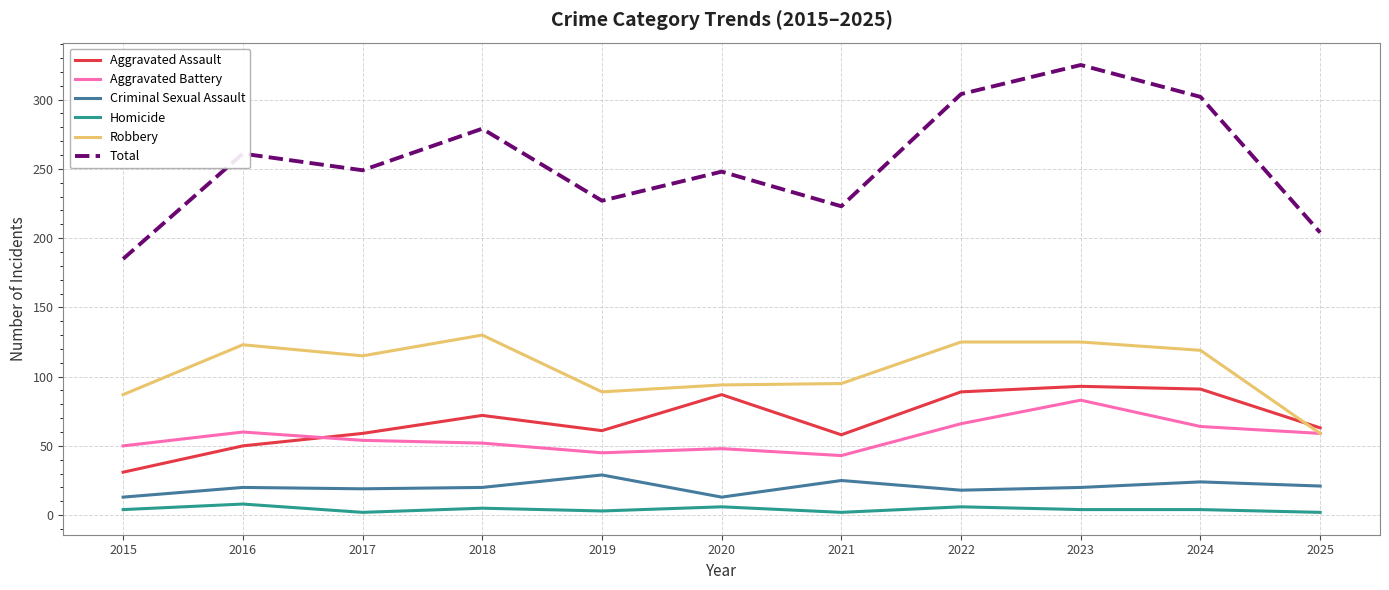

What is the maximum value for Aggravated Assault?

93